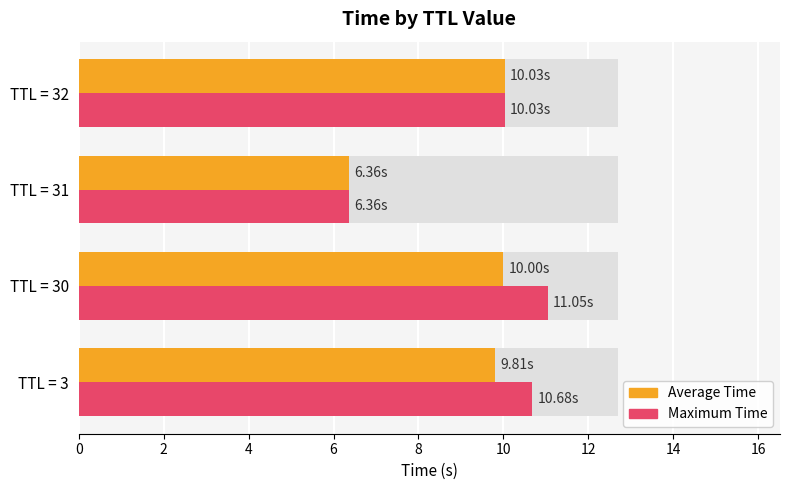

At TTL = 31, list the series in order from smallest to largest.

Average Time, Maximum Time